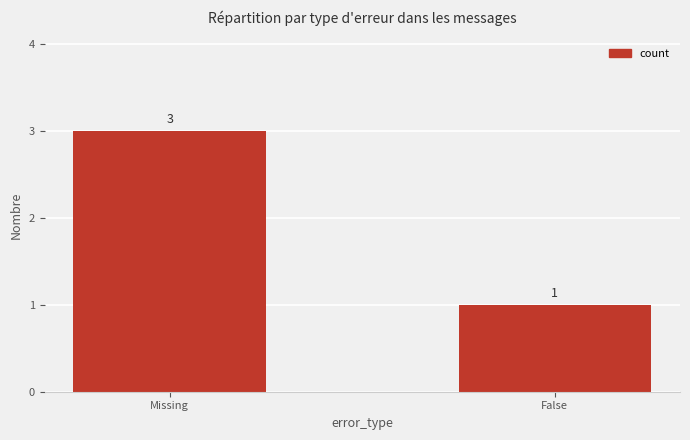

What is the difference between the maximum and minimum values?

2